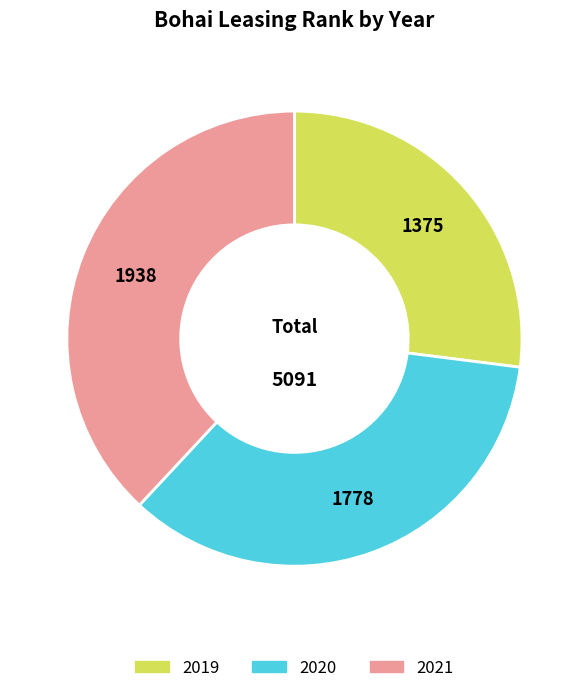

Approximately how many times larger is the value at 2019 compared to 2020?

0.8